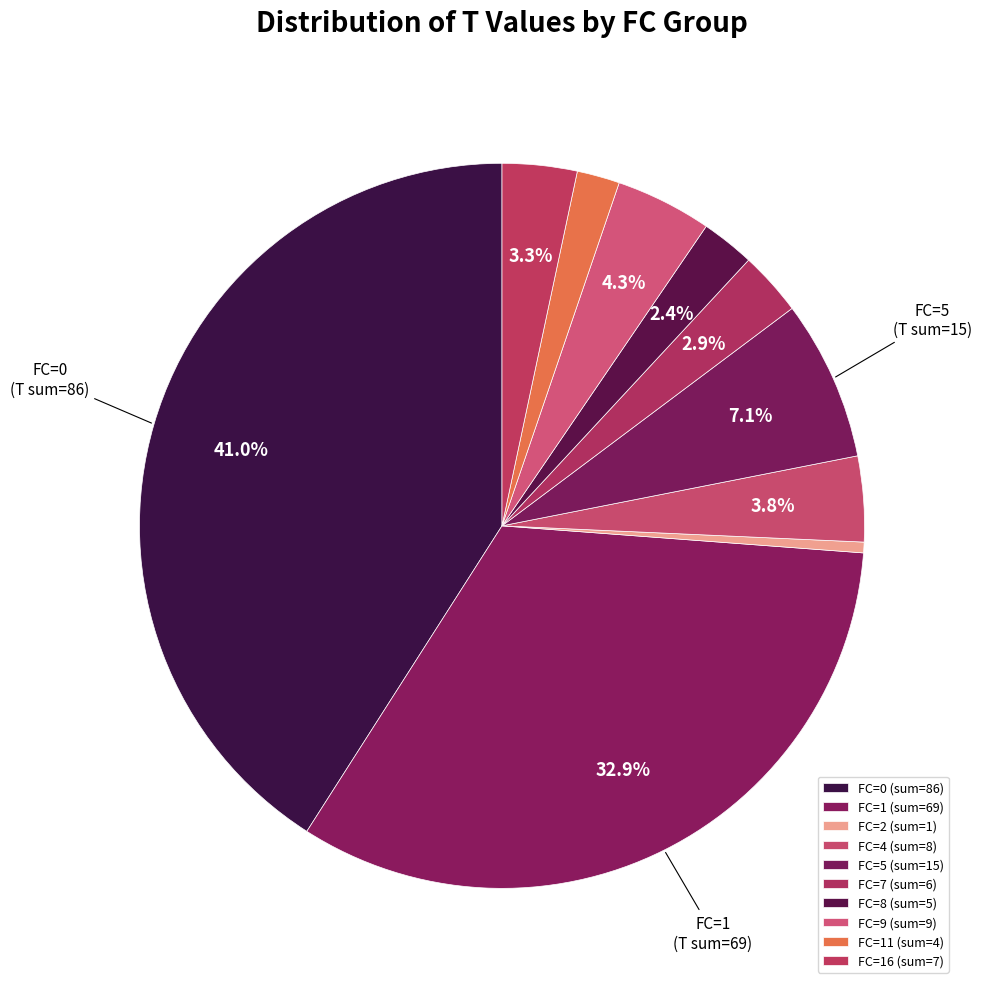

How many segments does this pie chart have?

10